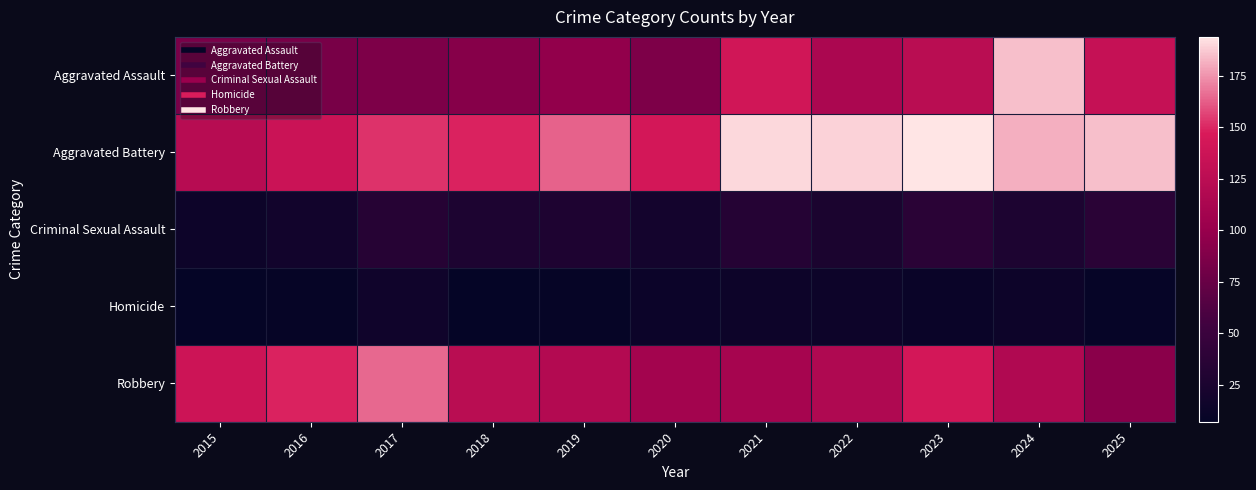

Which series has the largest range (max minus min)?

Aggravated Assault